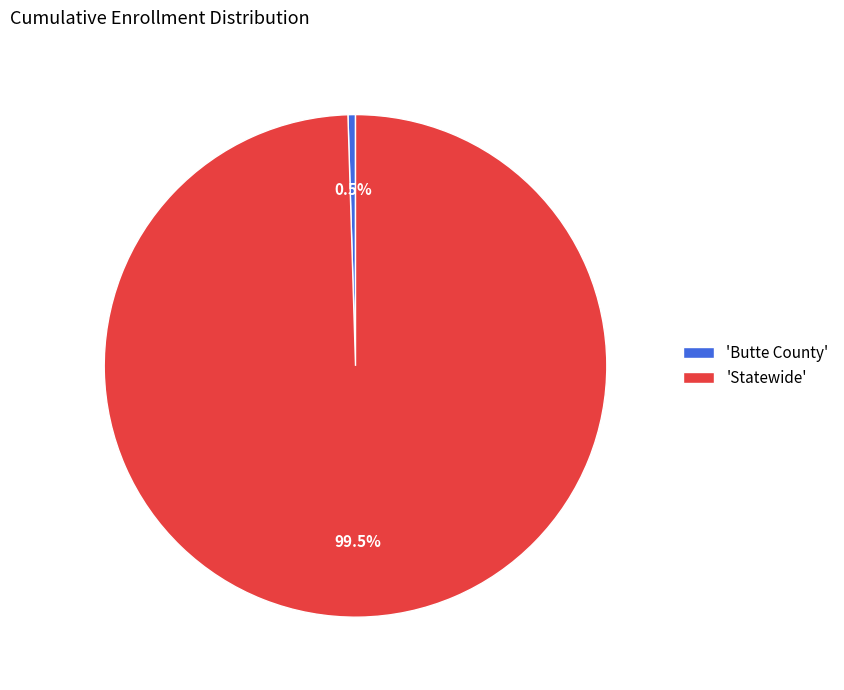

What is the smallest slice in the pie chart?

'Butte County'